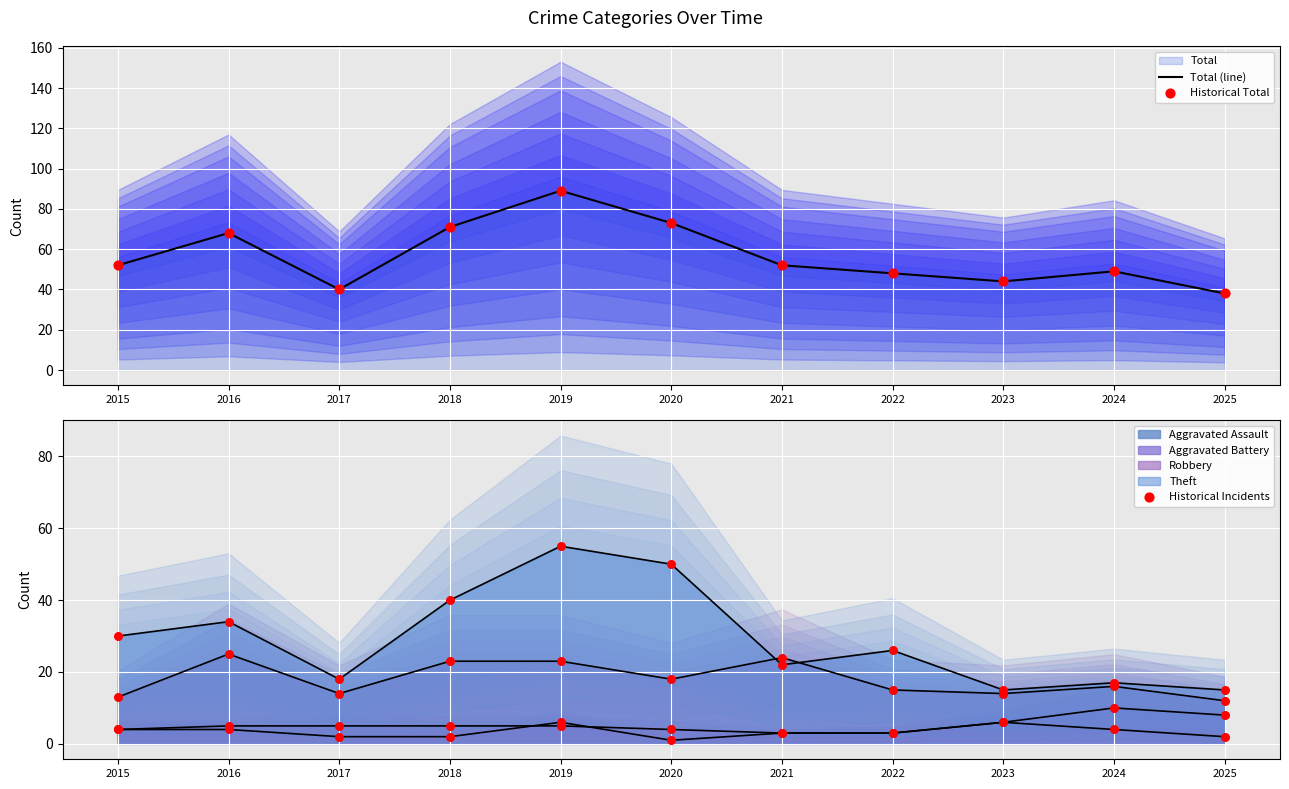

At how many categories does at least one series exceed 59?

4